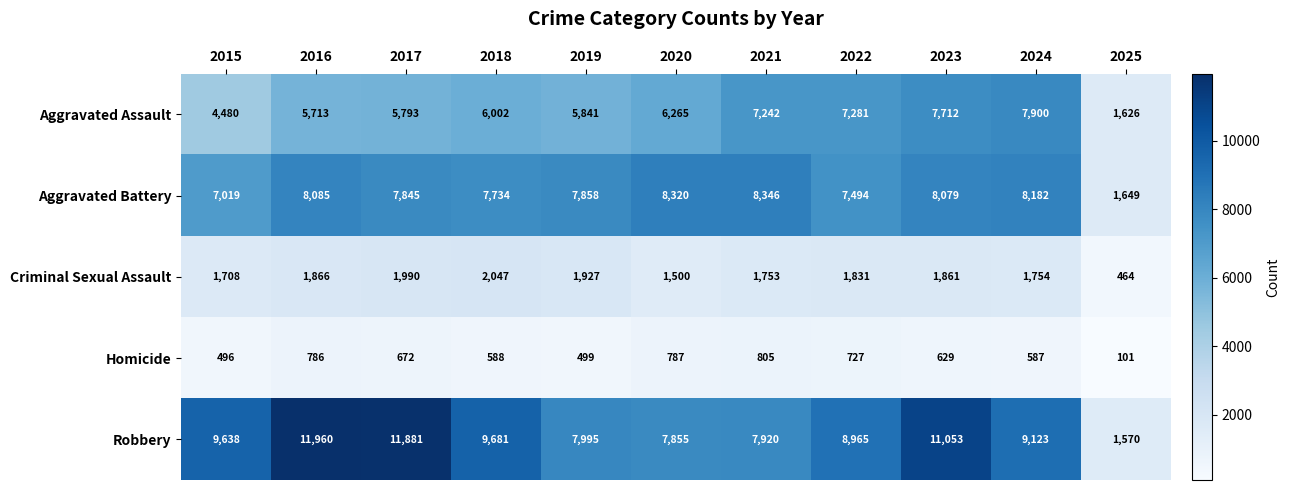

What is the smallest value displayed?

101